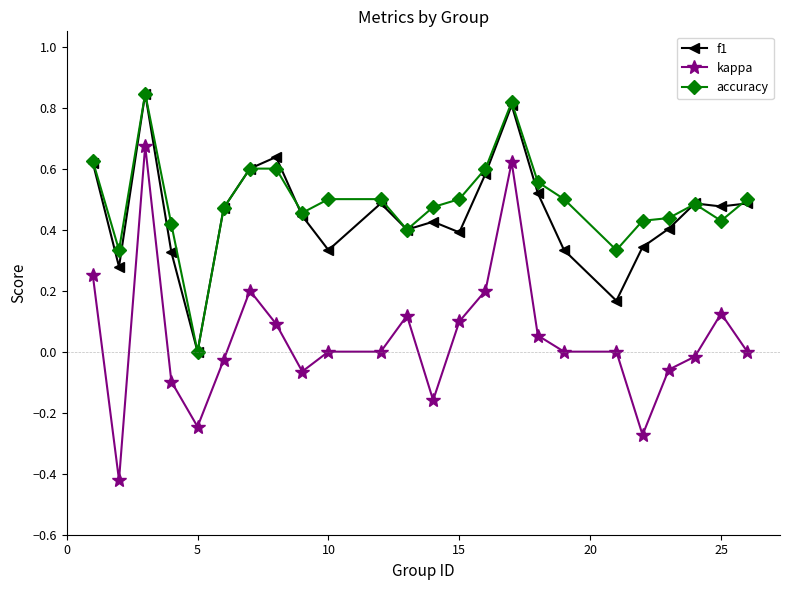

True or false: f1 and kappa cross at least once.

False